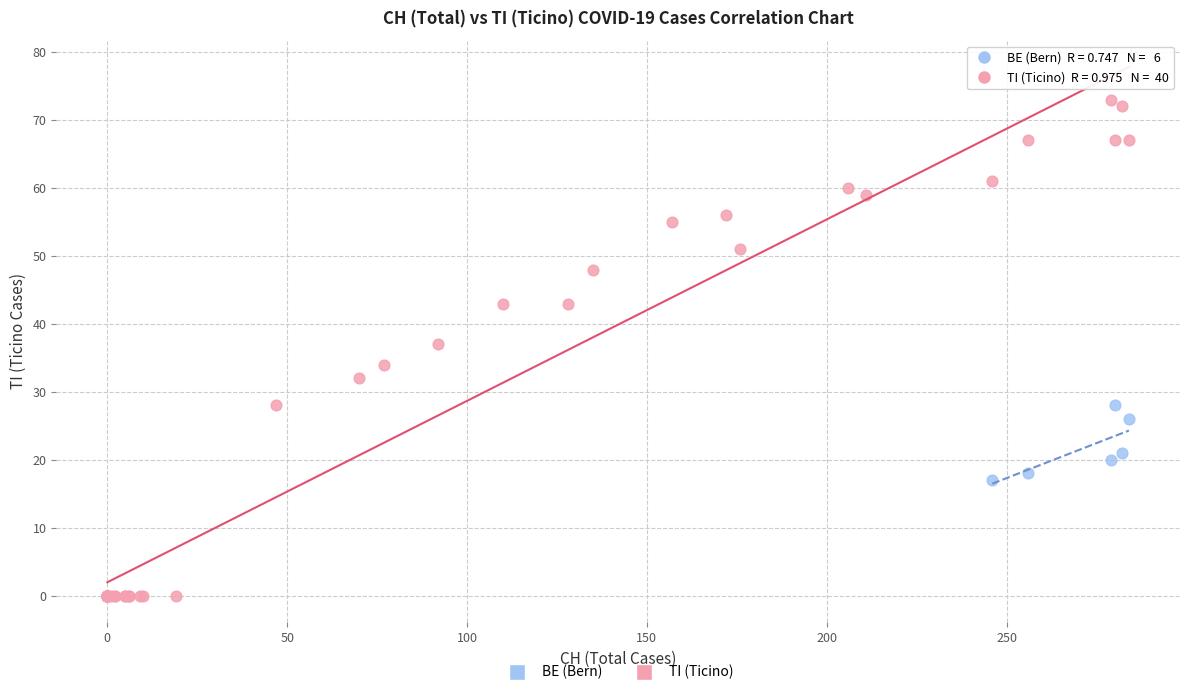

Which series contains the highest Y value?

TI (Ticino)